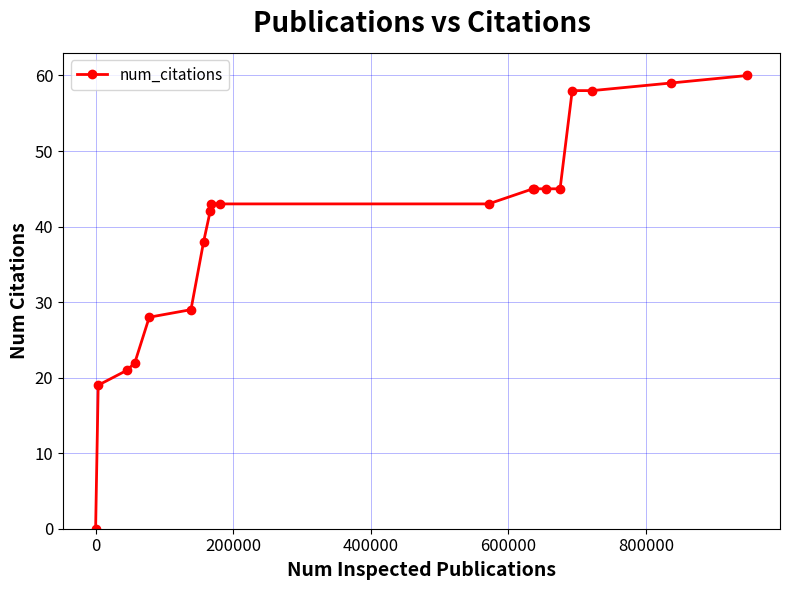

What is the maximum value shown in the chart?

60